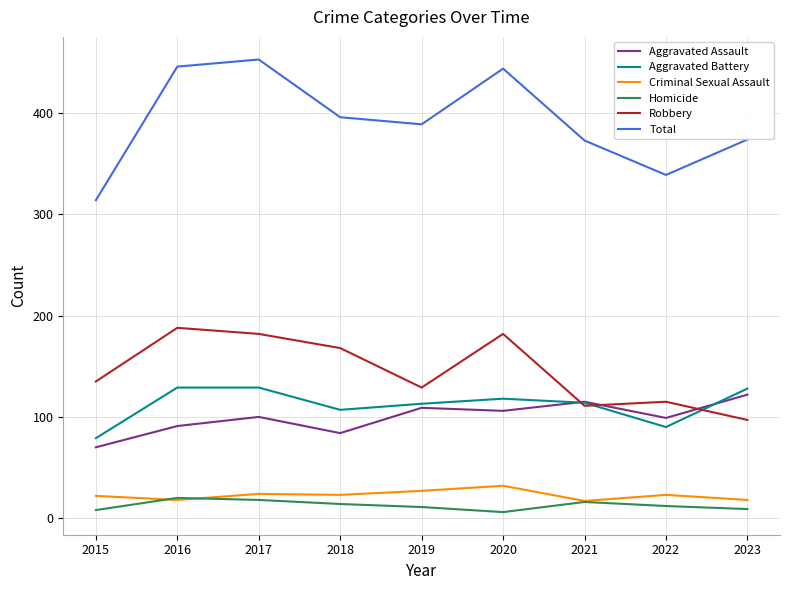

True or false: Criminal Sexual Assault has a value of 18 at 2016.

True